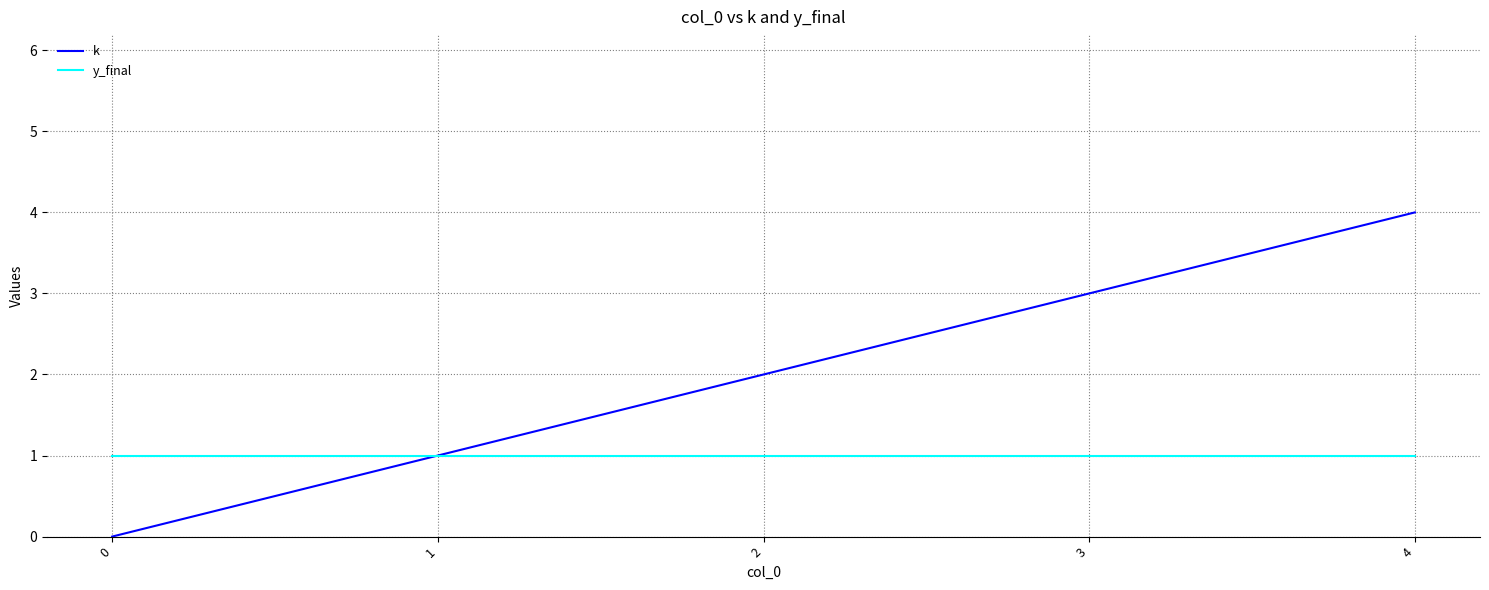

True or false: k has more than 2 points higher than both neighbors.

False